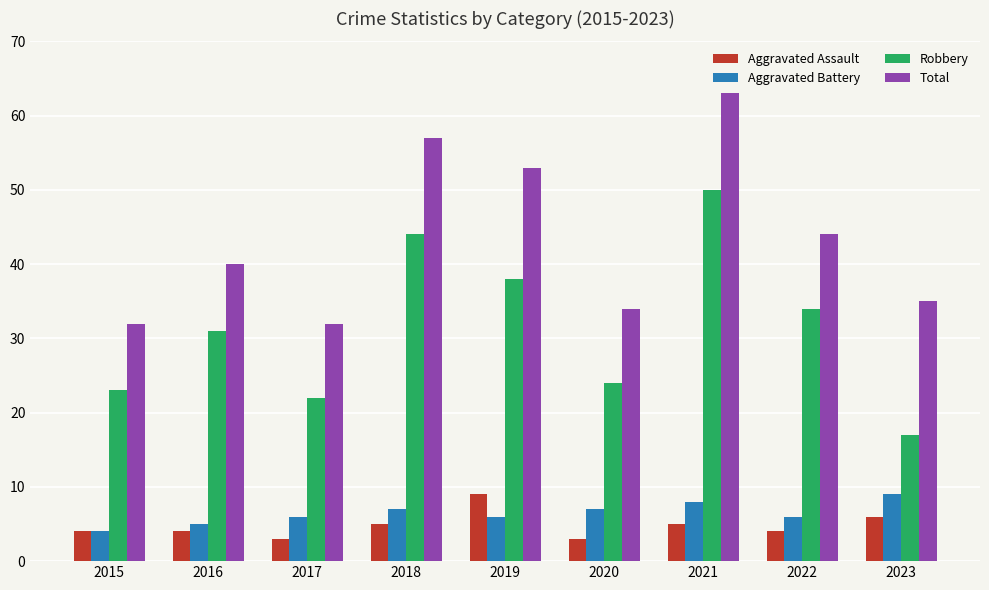

Which series has the largest range (max minus min)?

Robbery